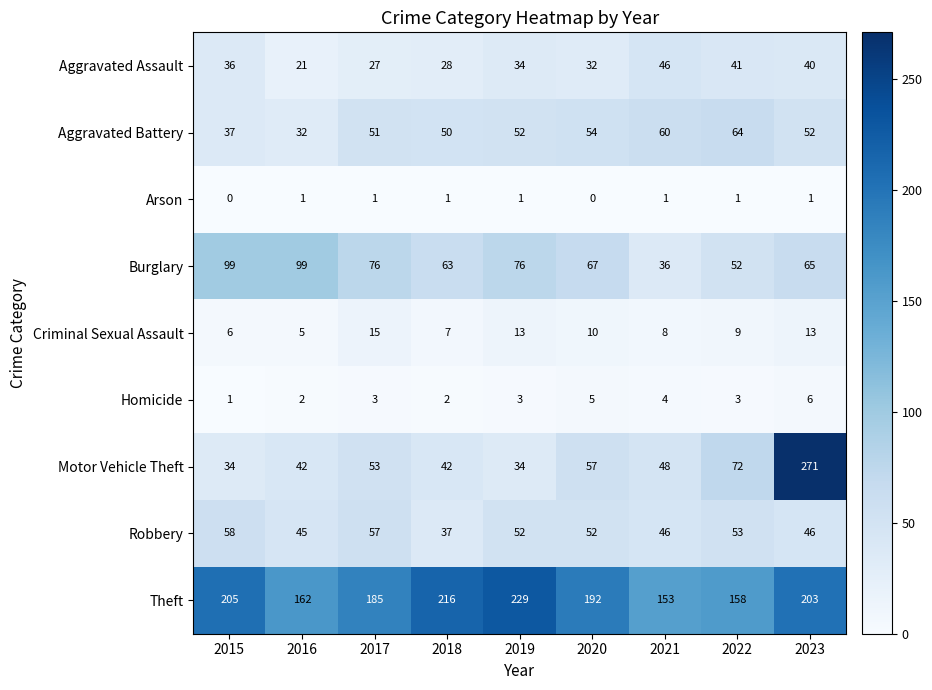

What is the difference between the second highest and second lowest values in the Theft series?

58